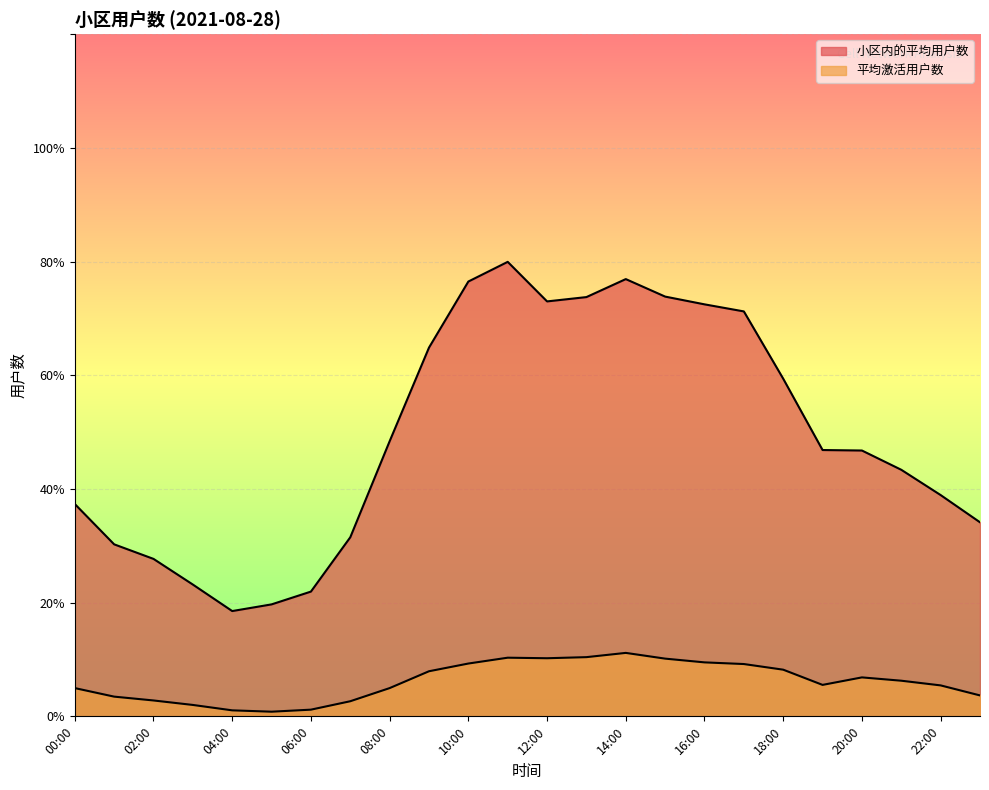

Is it true that 平均激活用户数 equals 9.5 at 16:00?

True